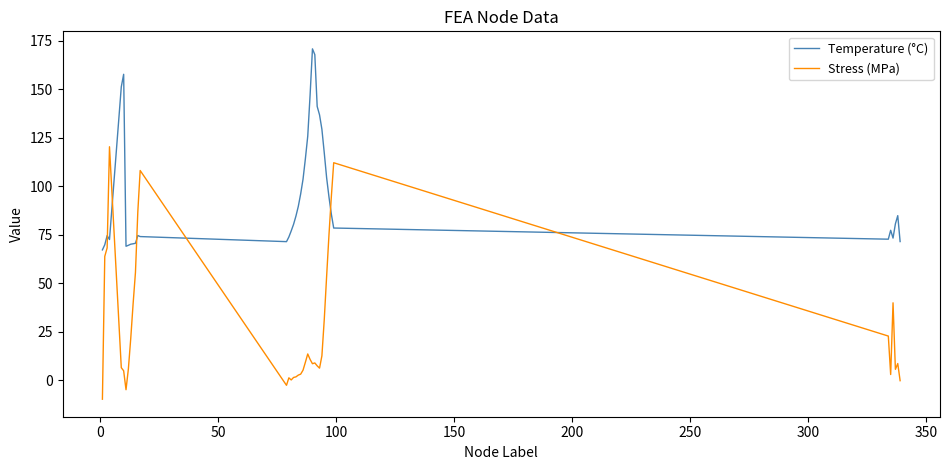

What is the difference between the maximum and second lowest values in the Stress (MPa) series?

125.2